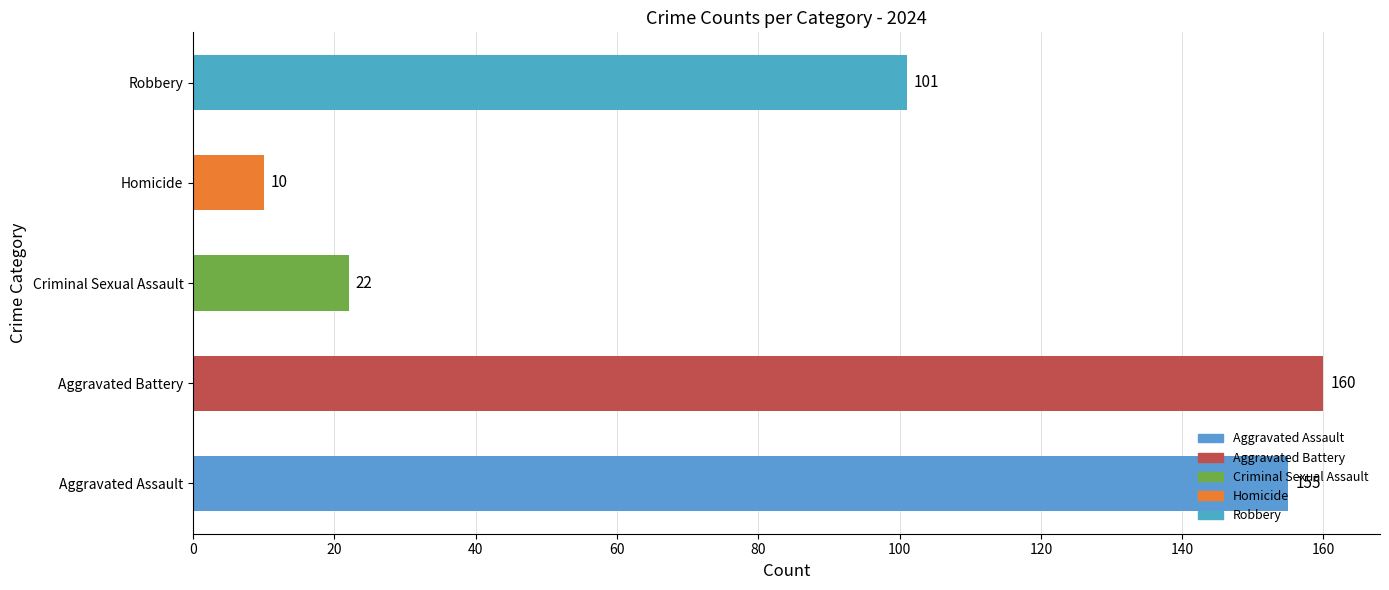

True or false: the data shows 157 at Robbery.

False